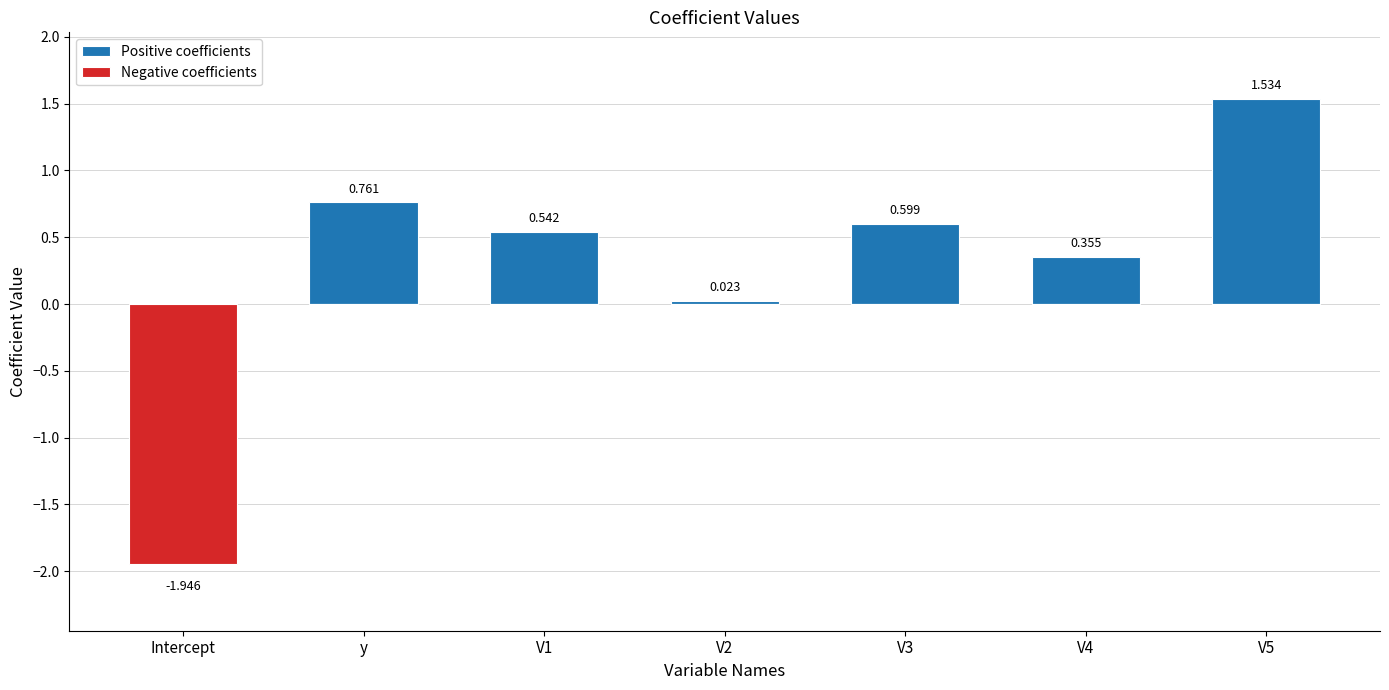

Between V2 and y, which is larger?

y